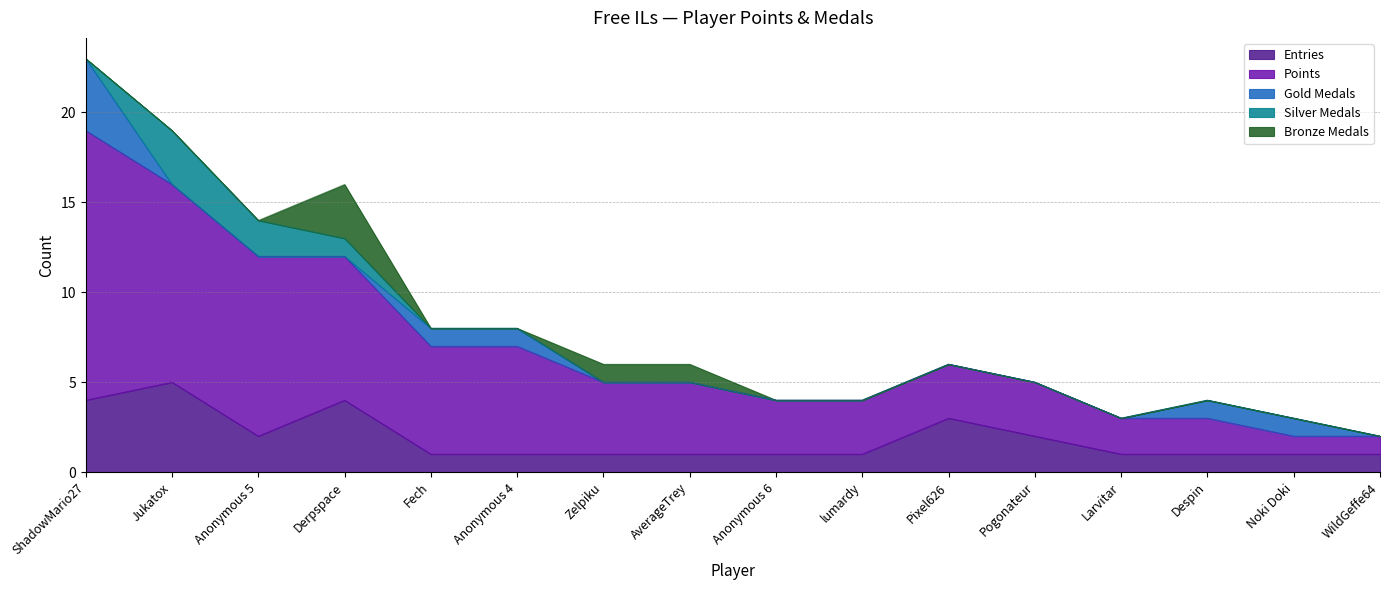

What is the label of the 10th point from the right?

Zelpiku